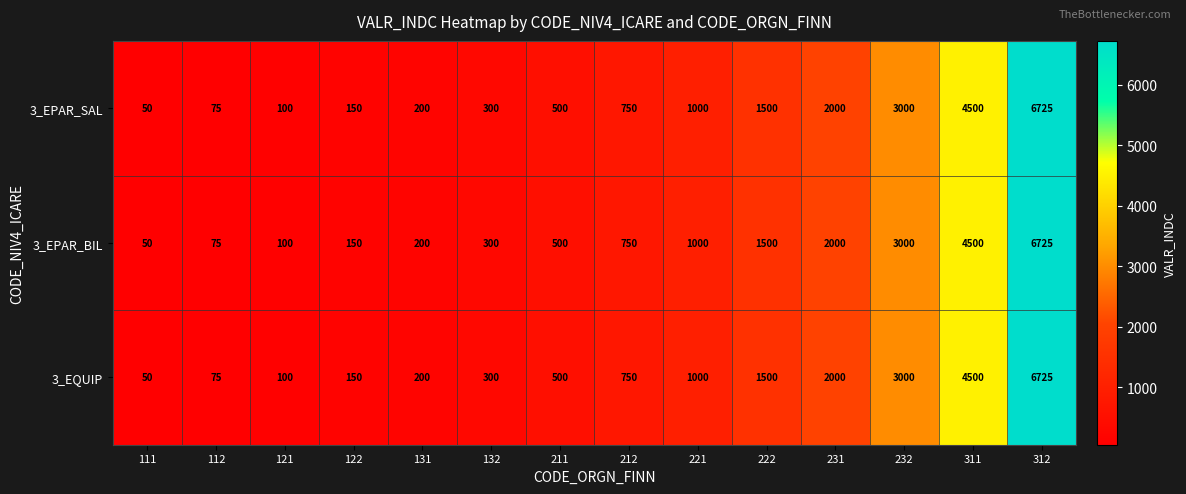

Where is 3_EPAR_BIL nearest to the value 3387?

232